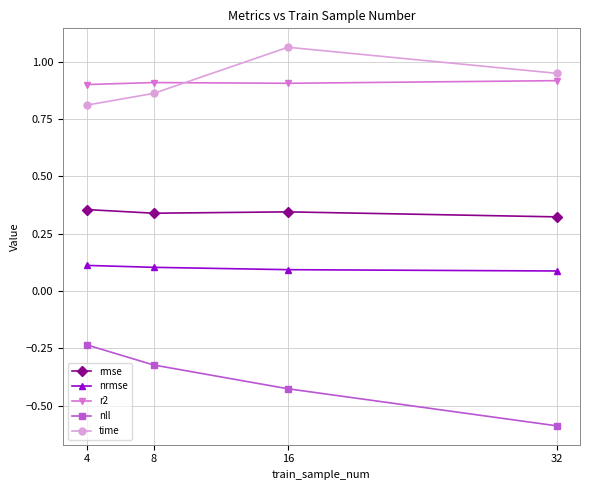

True or false: nll has more than 2 points higher than both neighbors.

False